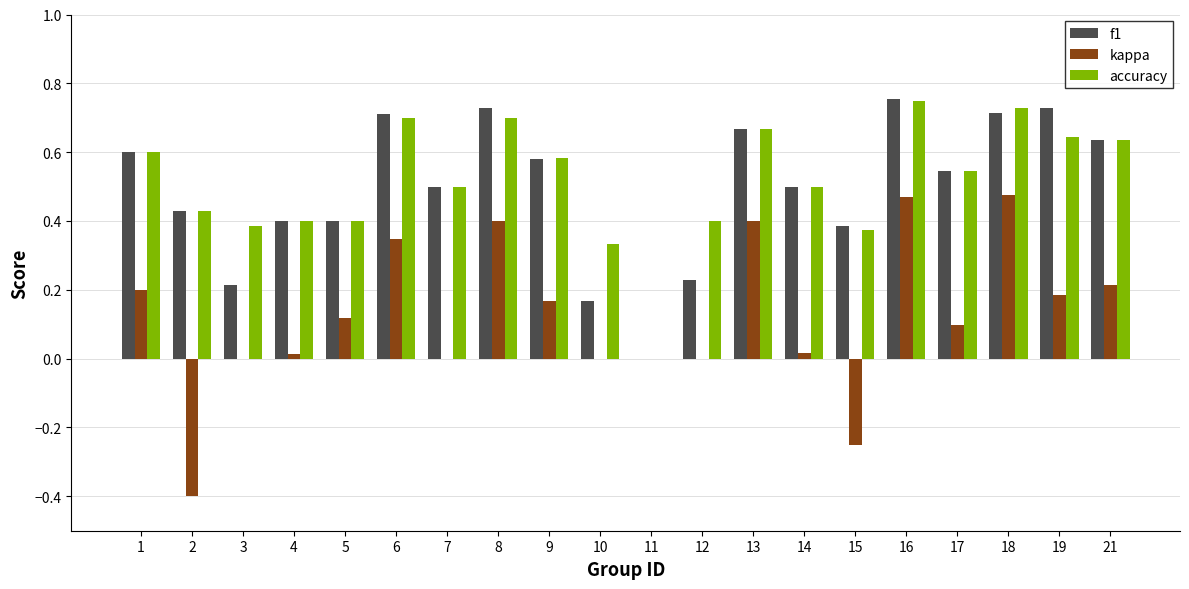

What is the sum of the f1 values at 5 and 18?

1.1